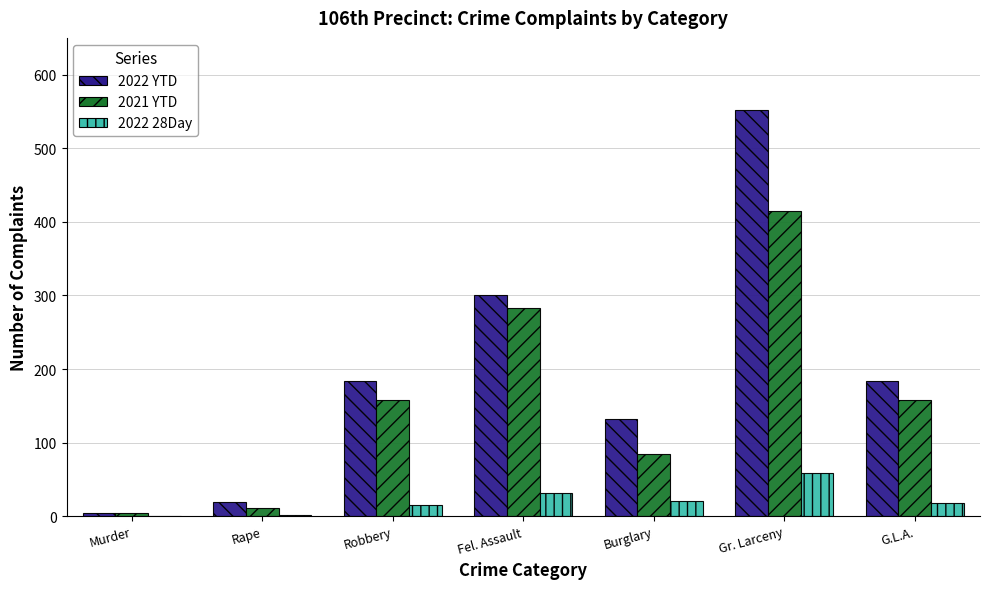

At which category is the sum across all series the highest?

Gr. Larceny